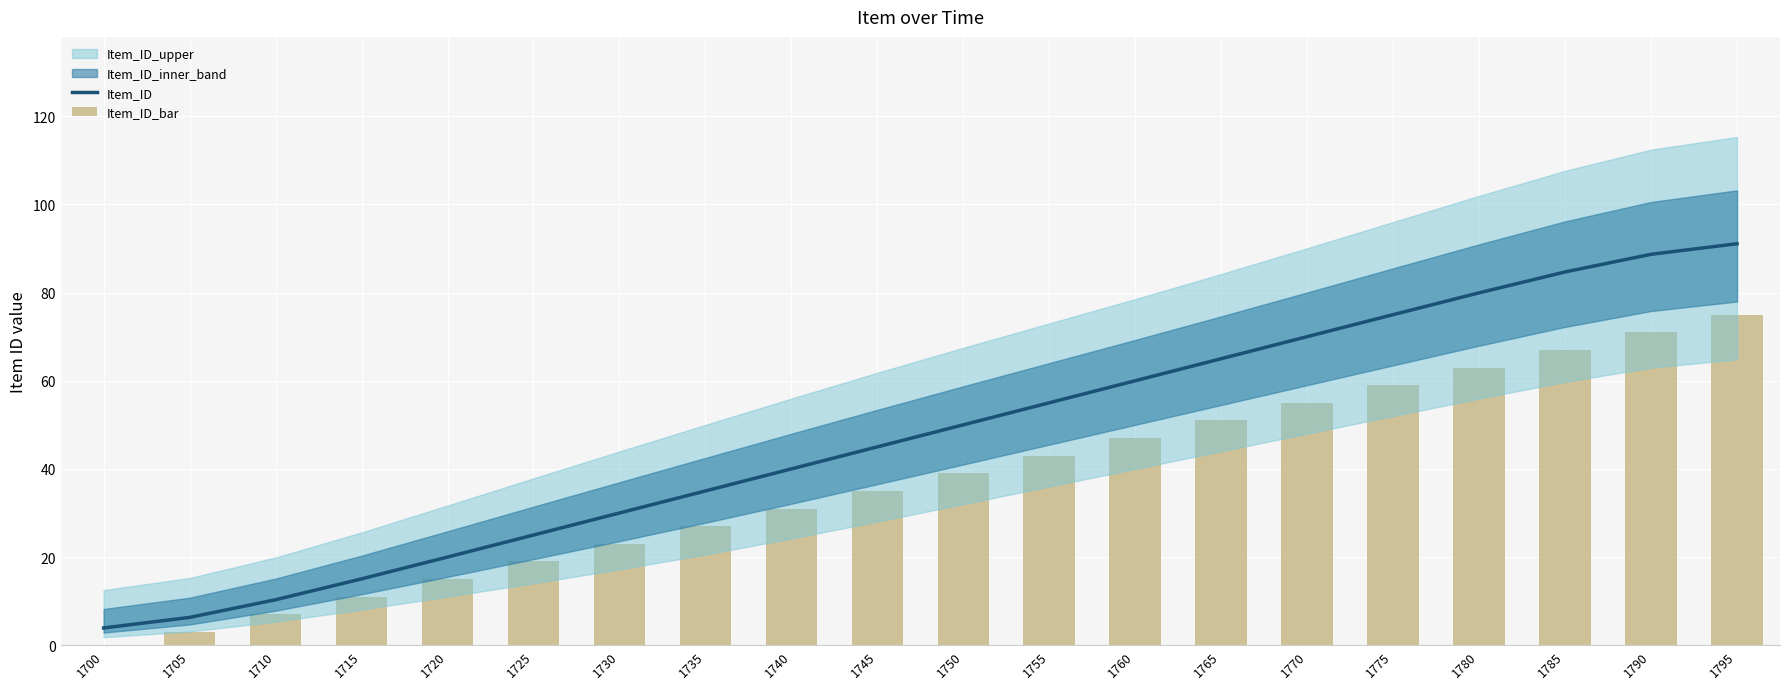

The value of Item_ID at 1715 is 15.1. True or false?

True